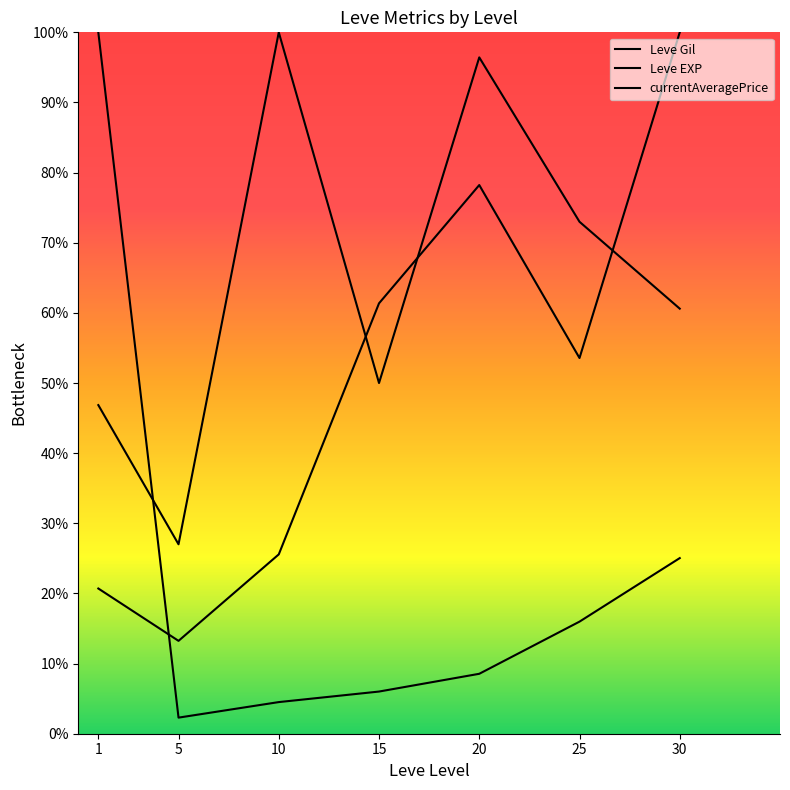

List the labels in order of currentAveragePrice value, largest first.

30, 20, 15, 25, 10, 1, 5